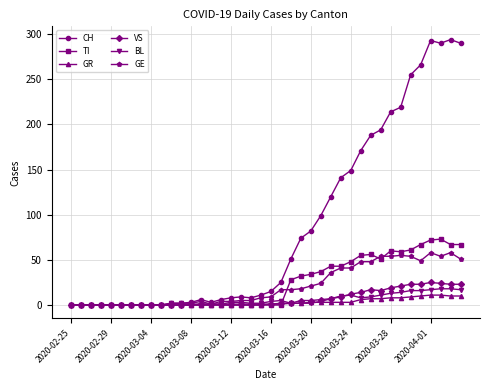

What is the maximum value for GR?

11